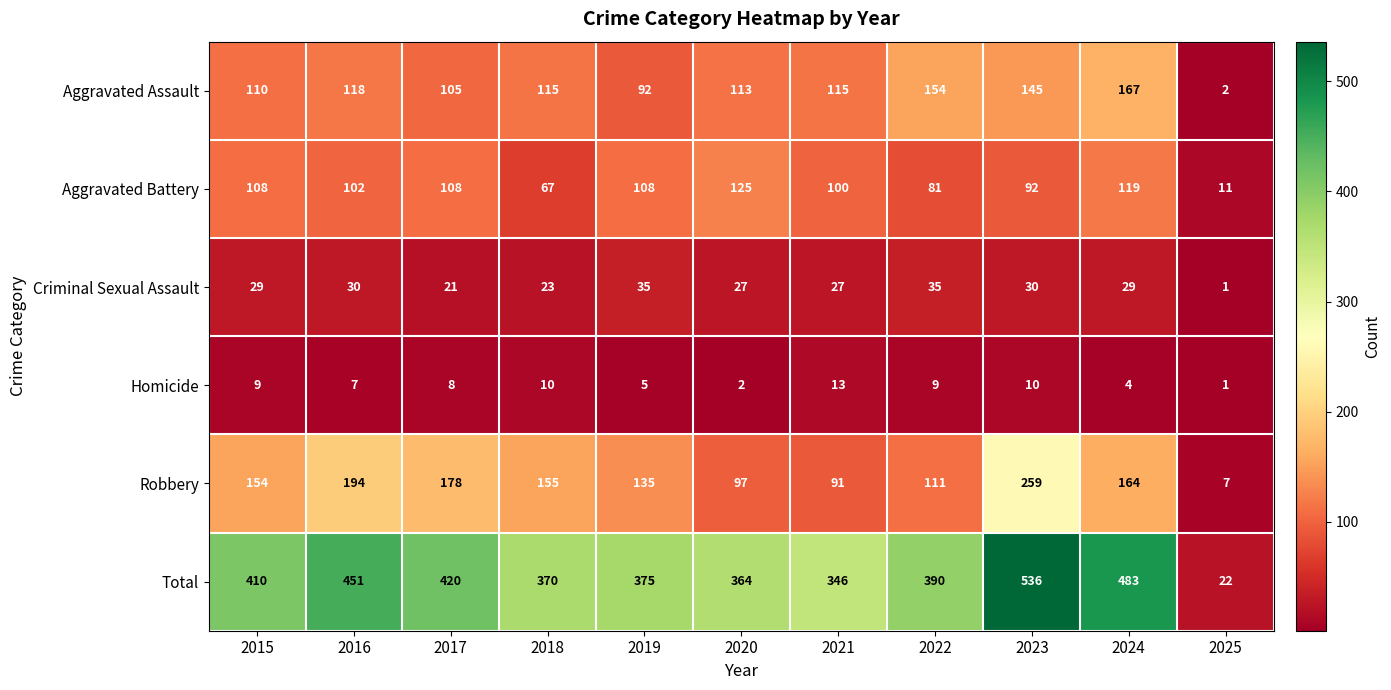

At how many categories does at least one series exceed 222?

10